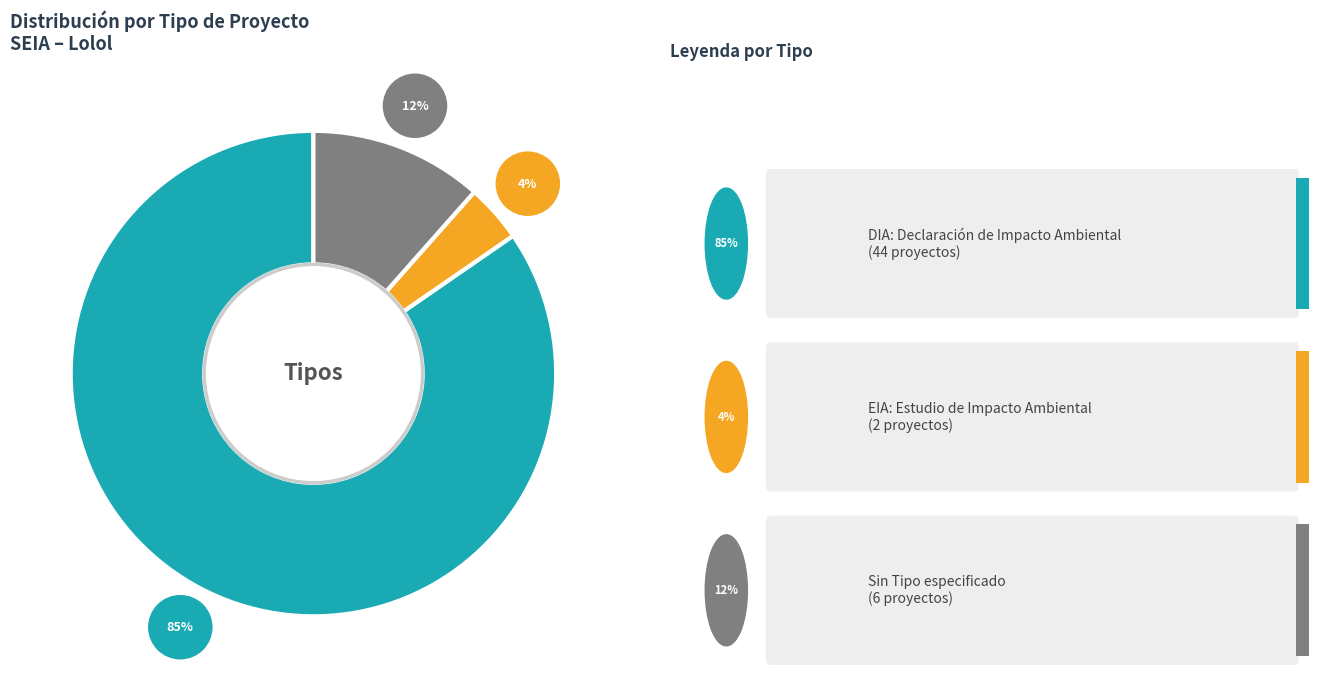

The EIA slice represents 4% of the pie. True or false?

True